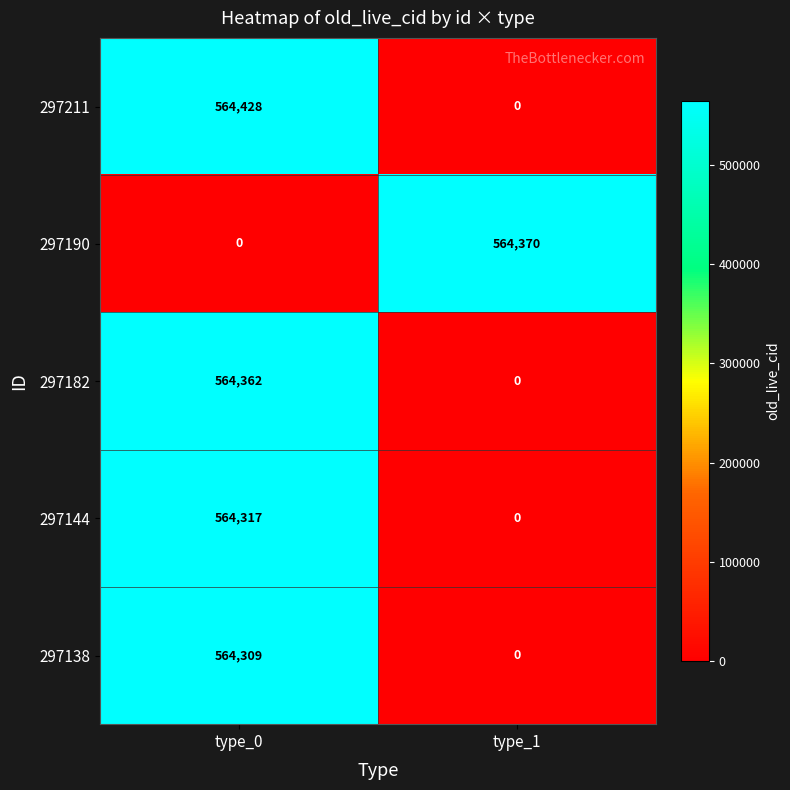

Which label corresponds to the largest value in the chart?

type_0